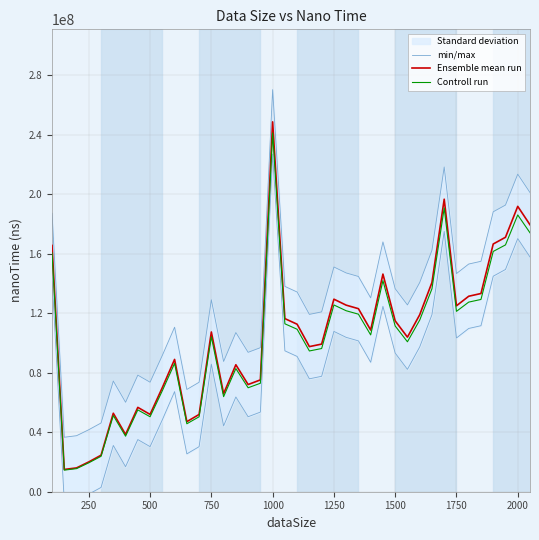

What is the lowest value of the Controll run series?

14517020